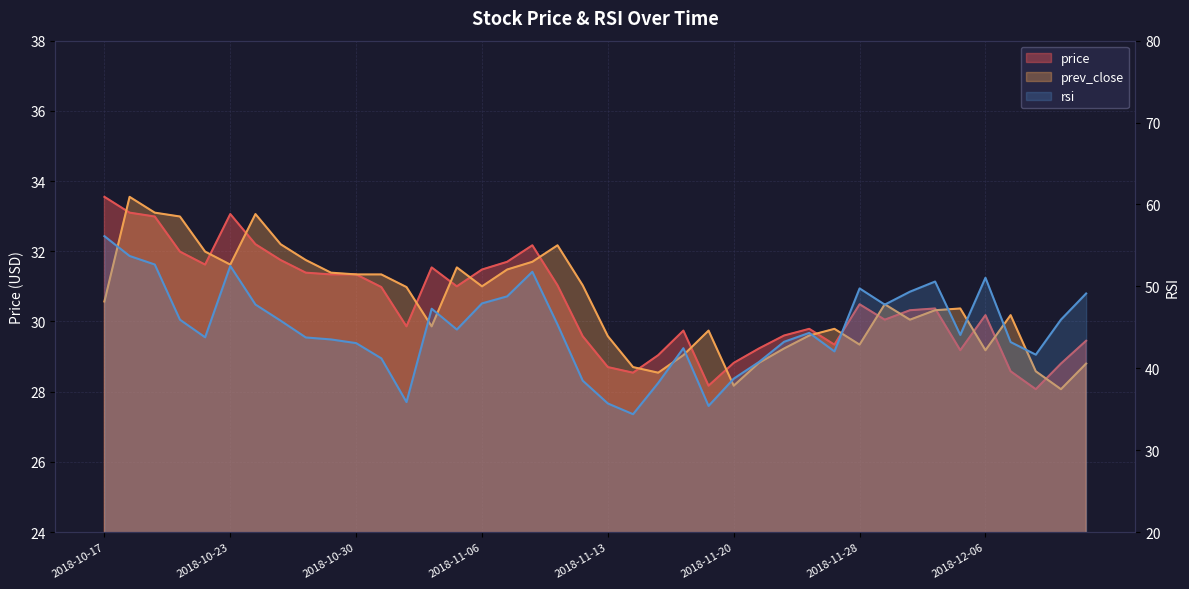

How many intersections are there between price and prev_close?

18